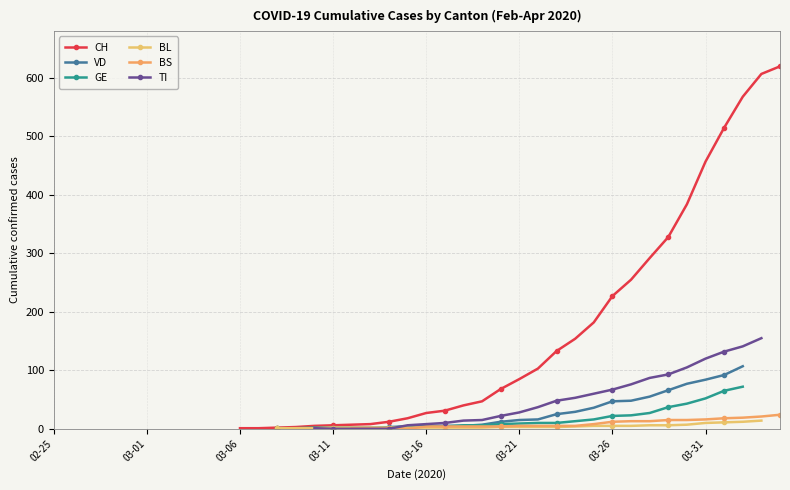

The VD series shows nan at 11. True or false?

False